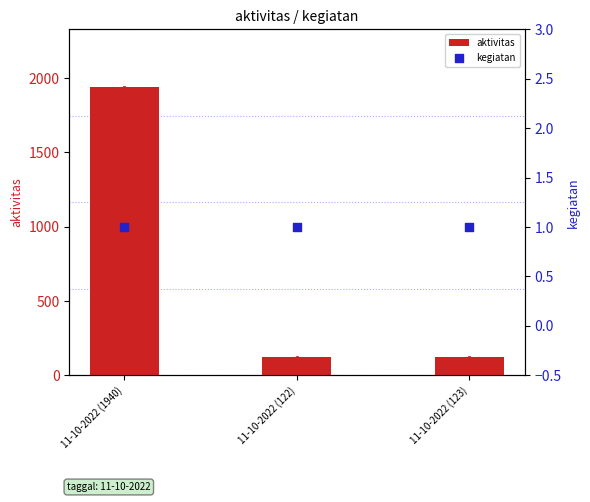

At which category is the sum across all series the highest?

11-10-2022 (1940)